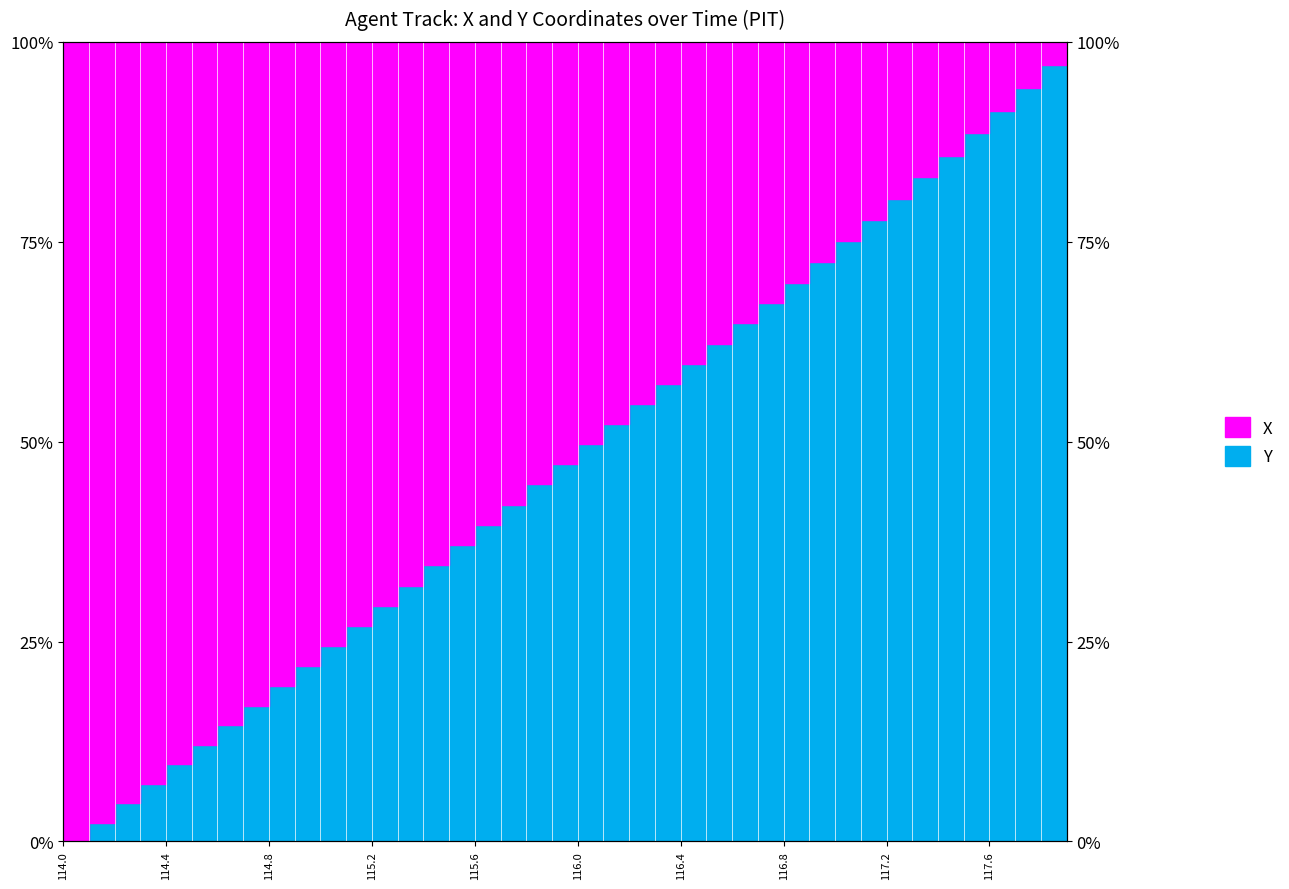

Which category has the lowest value across all series?

114.0